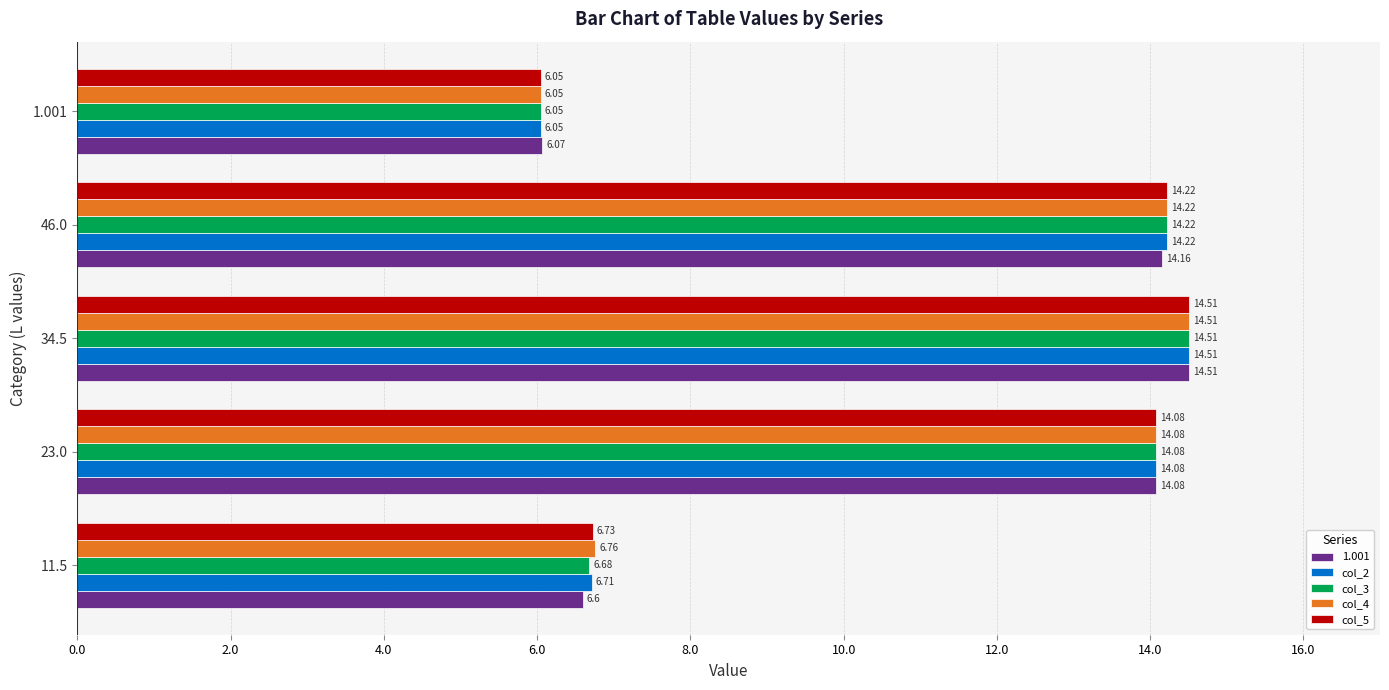

At which category does the chart reach its peak across all series?

34.5